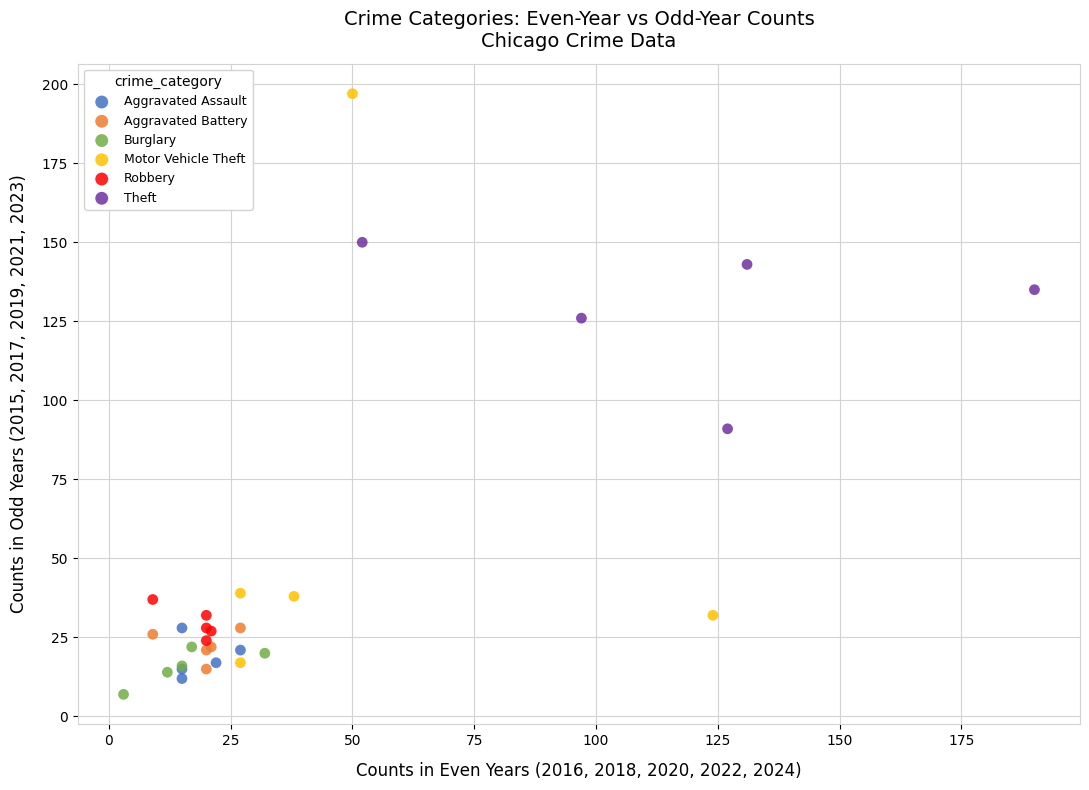

Which series has the largest Y range (max minus min)?

Motor Vehicle Theft